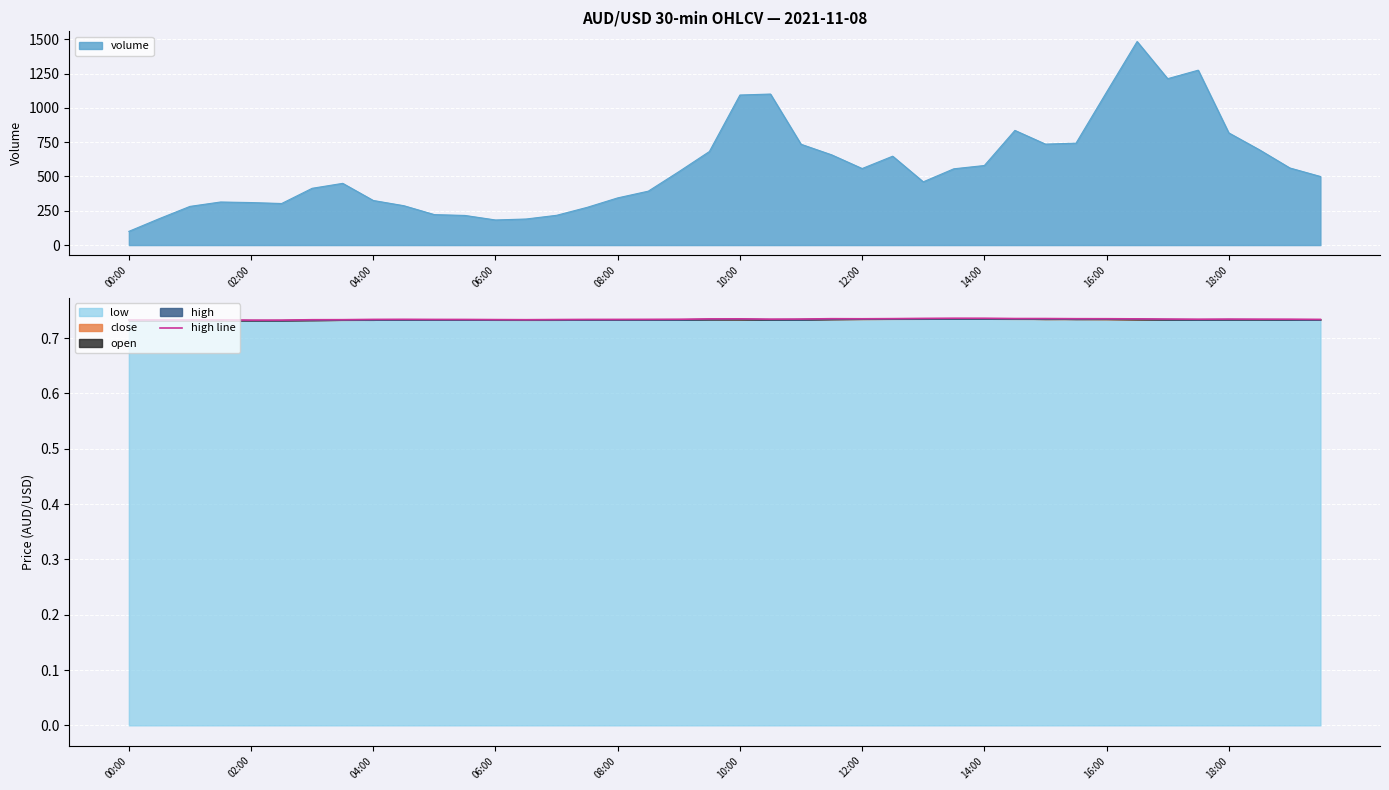

At which label does volume reach its minimum?

00:00